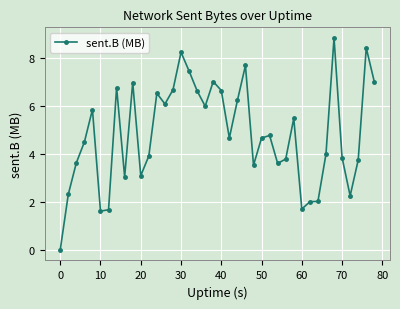

True or false: there are more than 1 points higher than both neighbors.

True